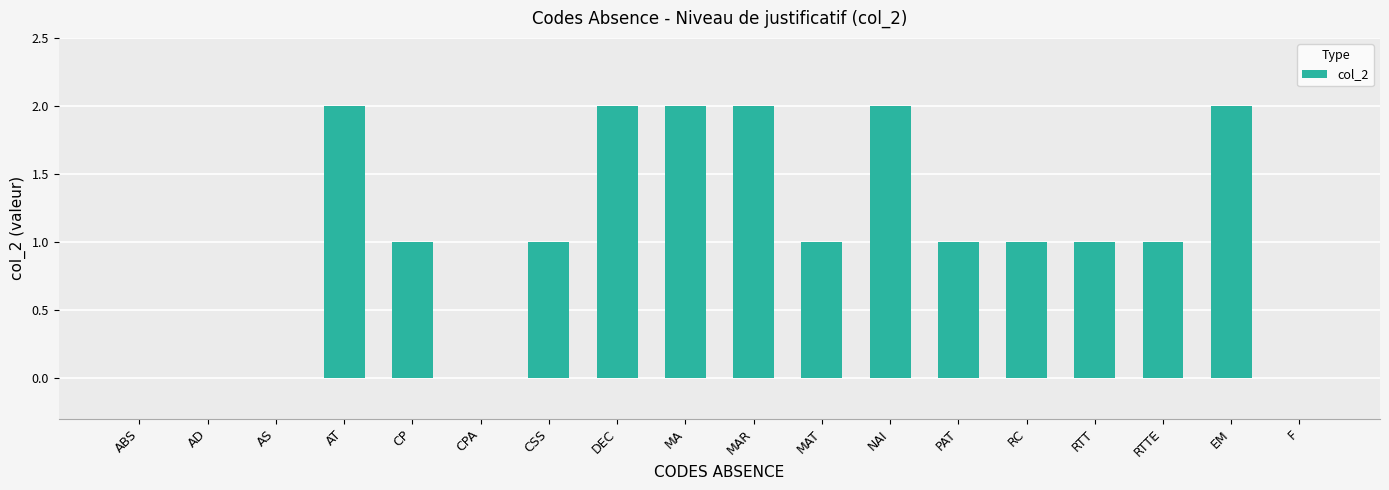

Which has a higher value, MAT or NAI?

NAI